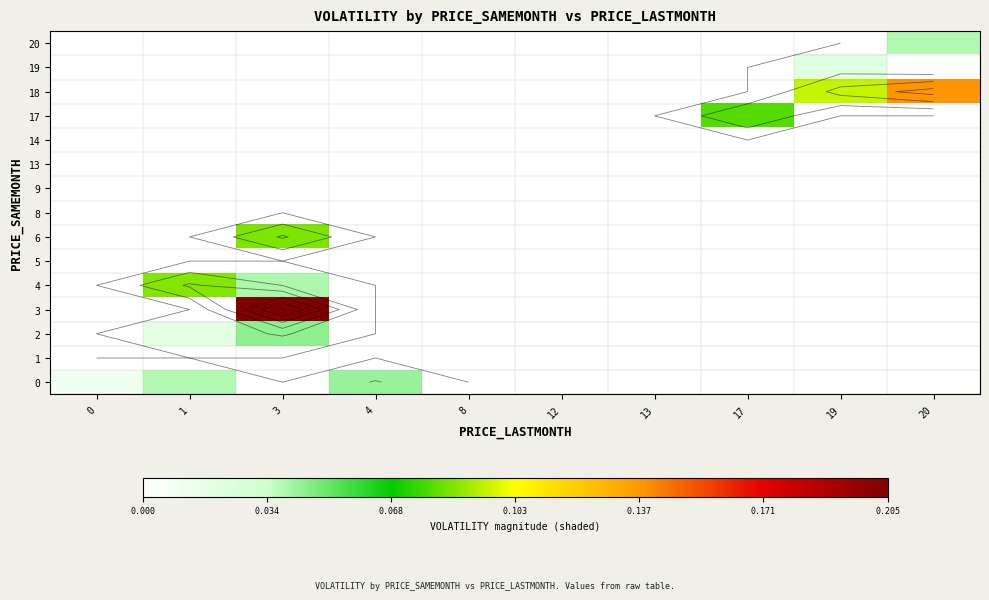

The value of 4 at 20 is -0.1. True or false?

False